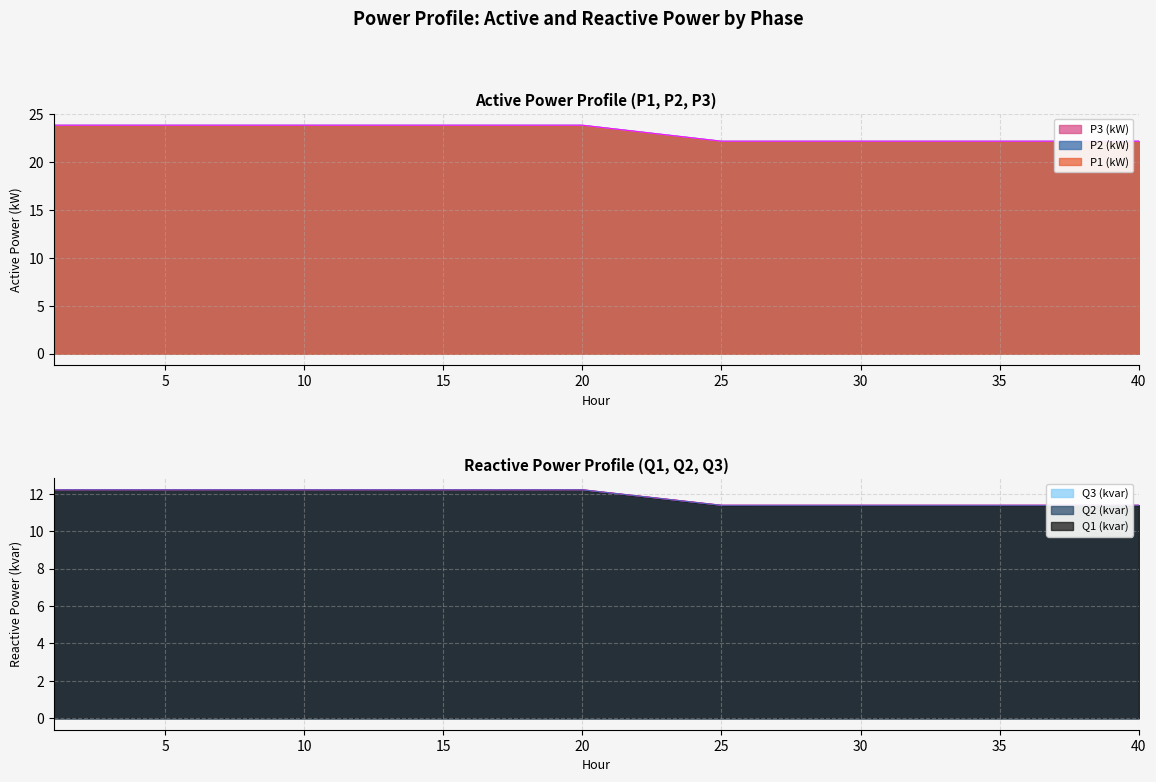

What is the sum of all P1 (kW) values?

831.0